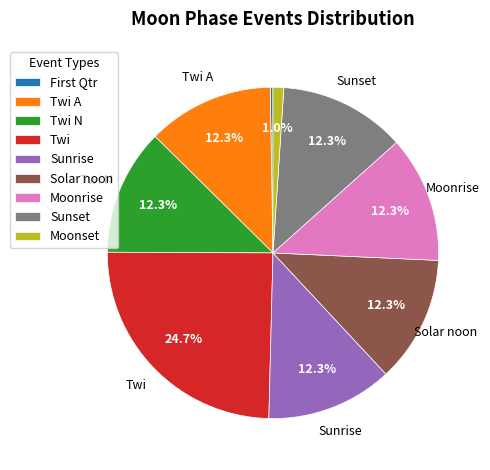

Is Twi the majority of the pie?

No